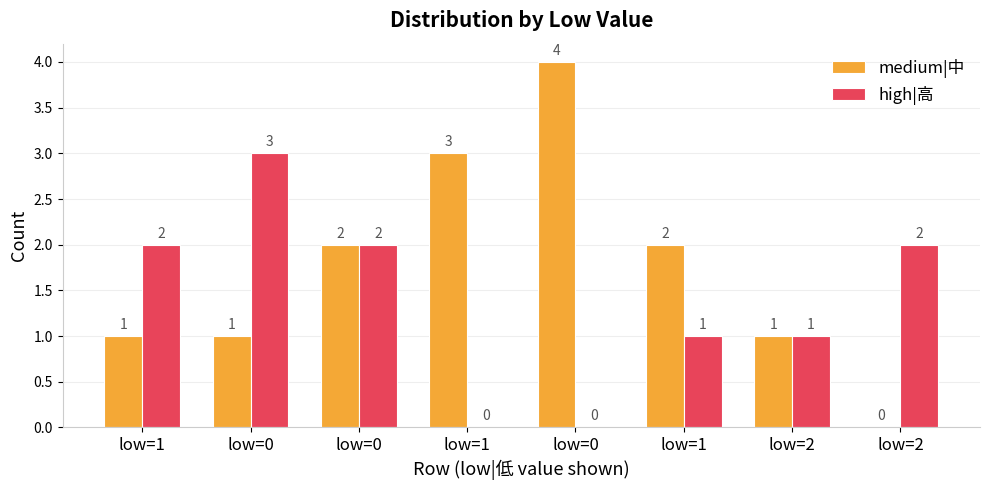

Between low=1 and low=1, which is larger?

low=1